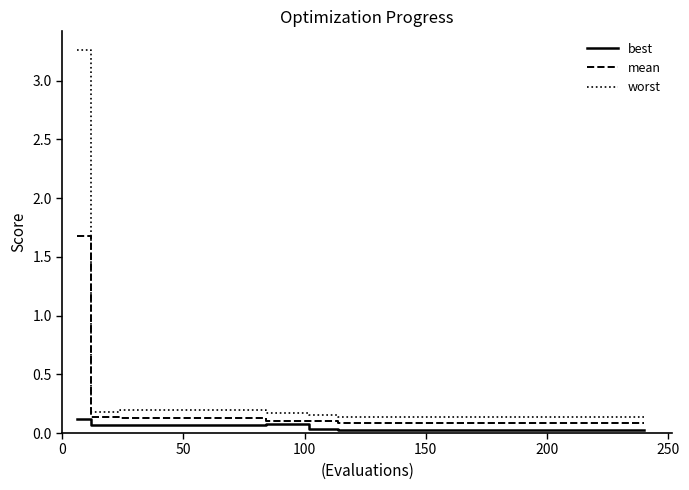

True or false: worst and best cross at least once.

False